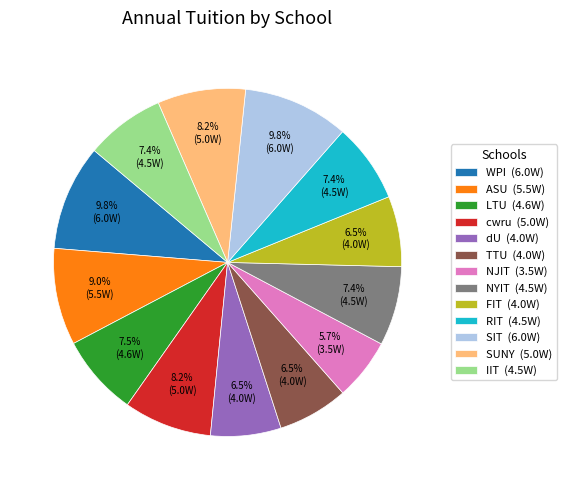

How many segments does this pie chart have?

13